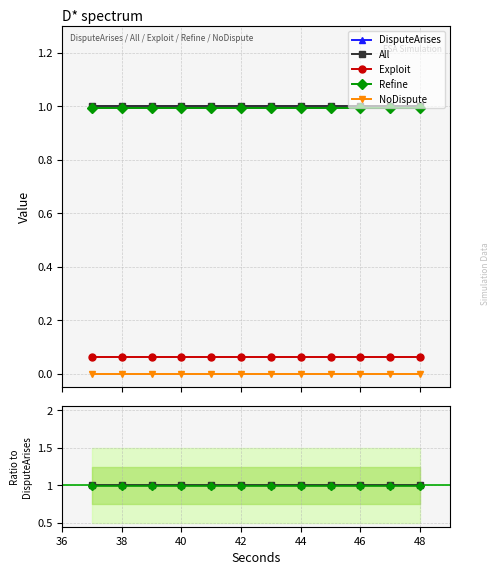

True or false: Exploit and All cross at least once.

False